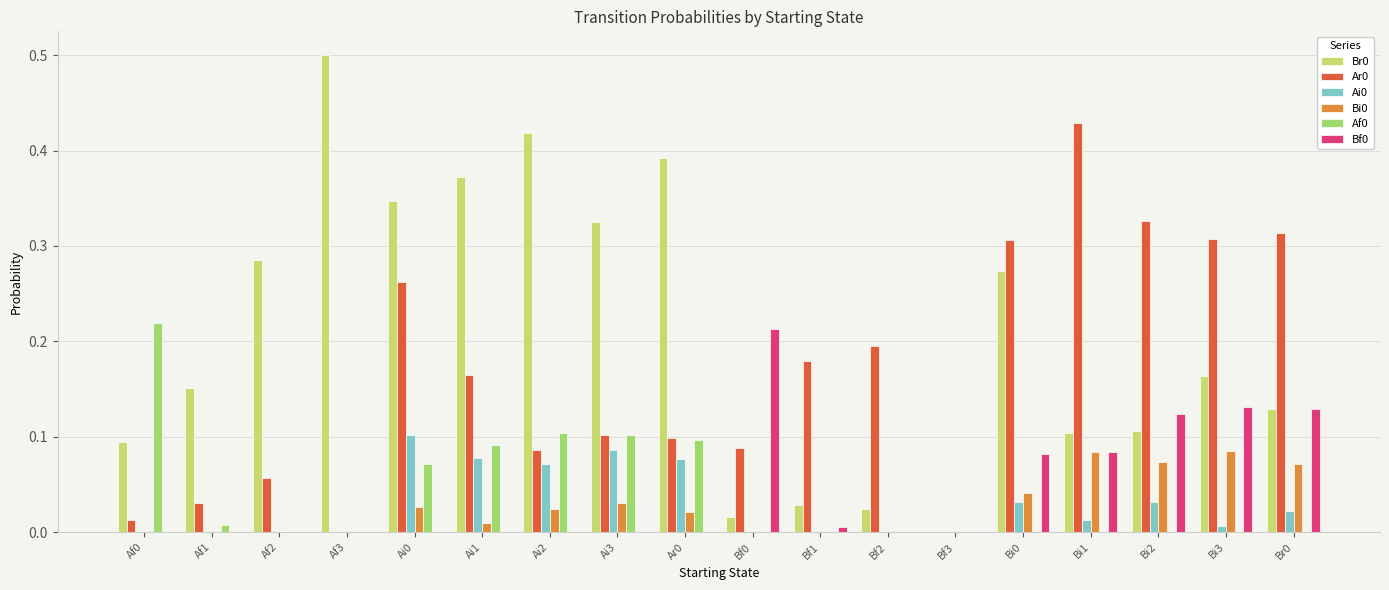

The Ar0 series shows 0.1 at Bf1. True or false?

False